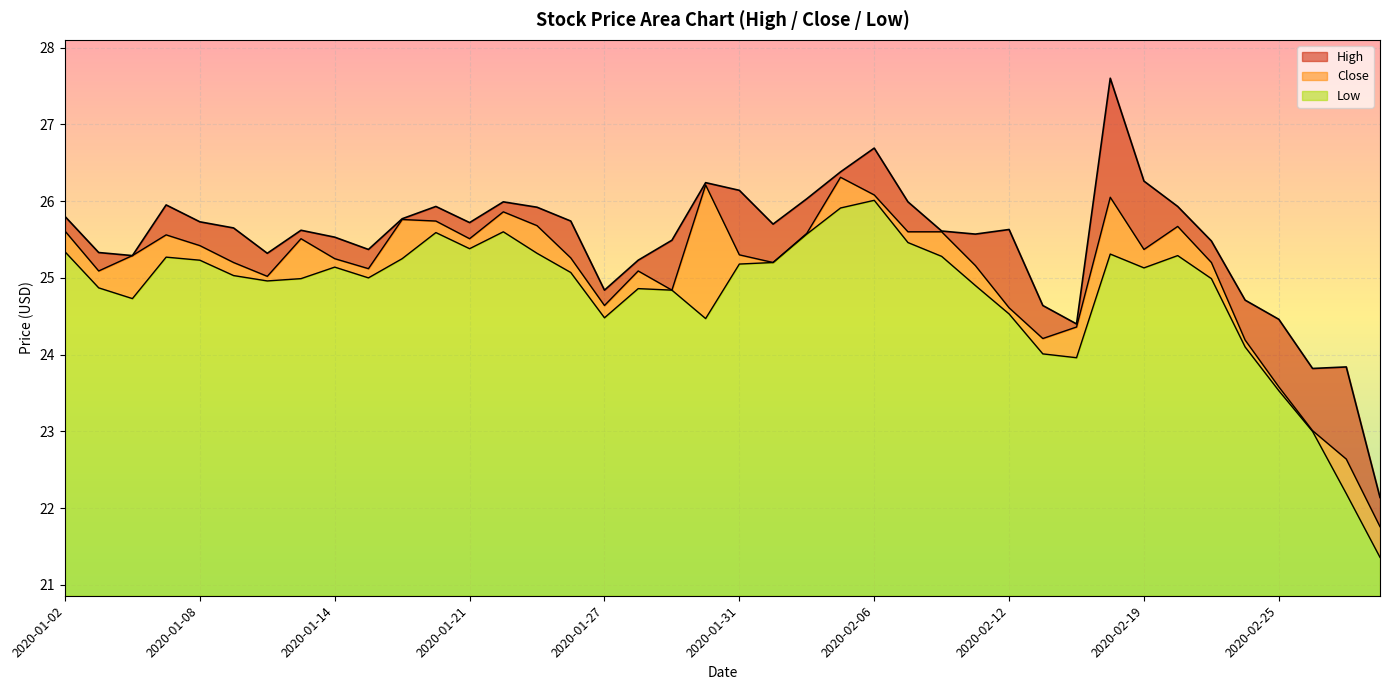

How many lines are shown in the chart?

3